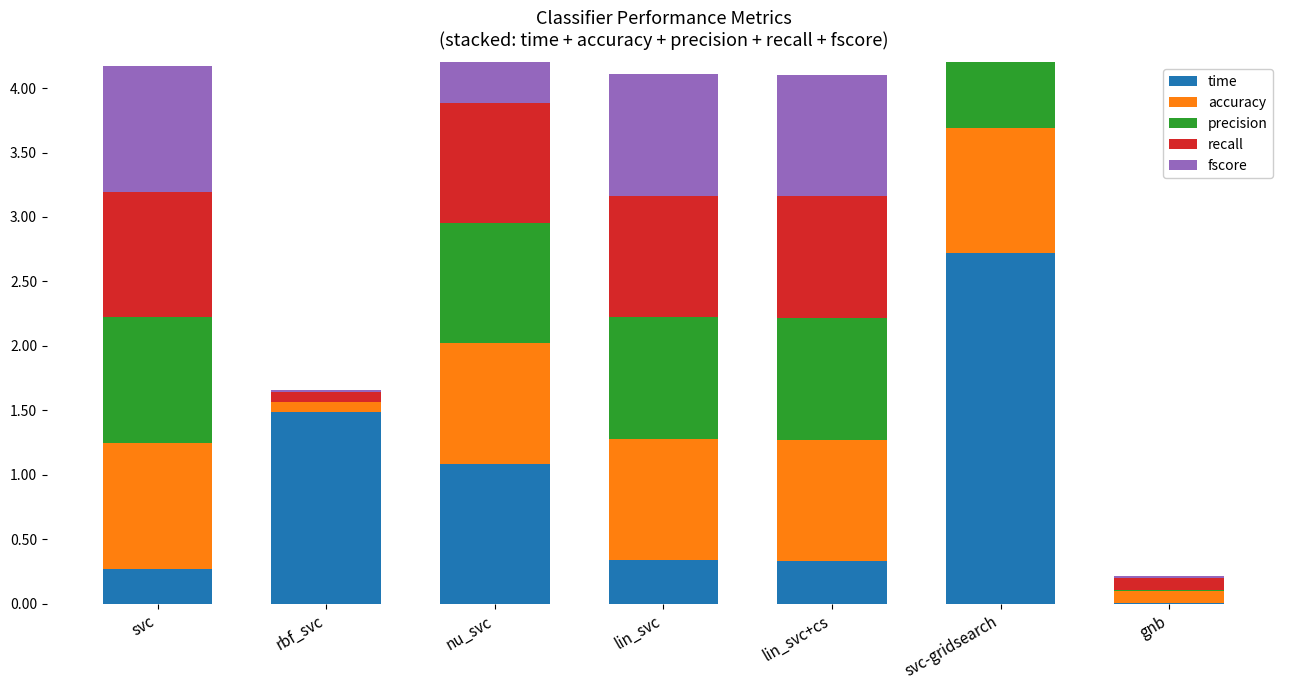

What is the value of the time bar at the 6th from the left?

2.7